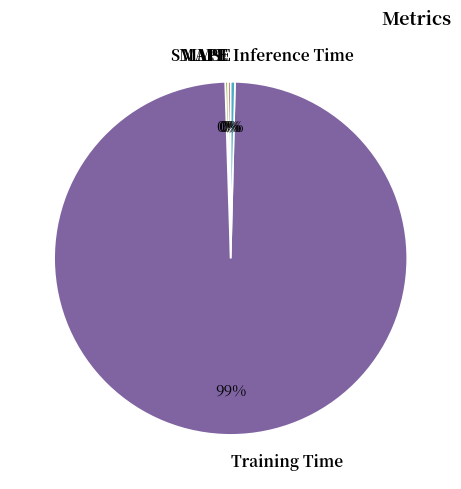

Is there a majority slice in this chart?

Yes